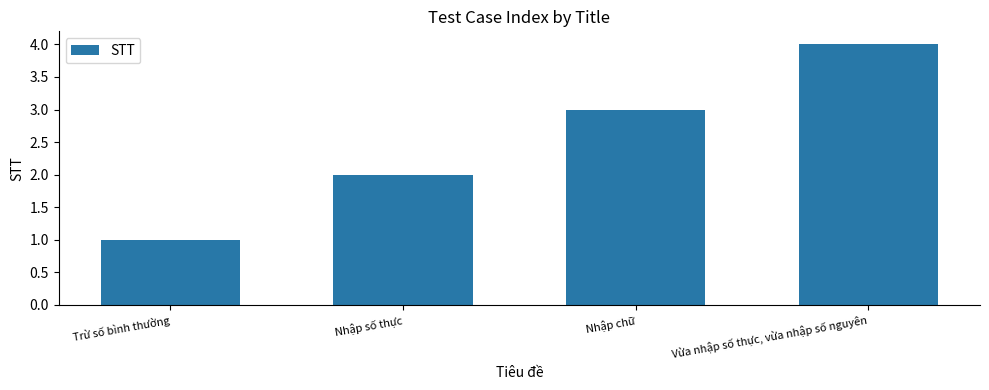

Which category has the lowest value across all series?

Trừ số bình thường